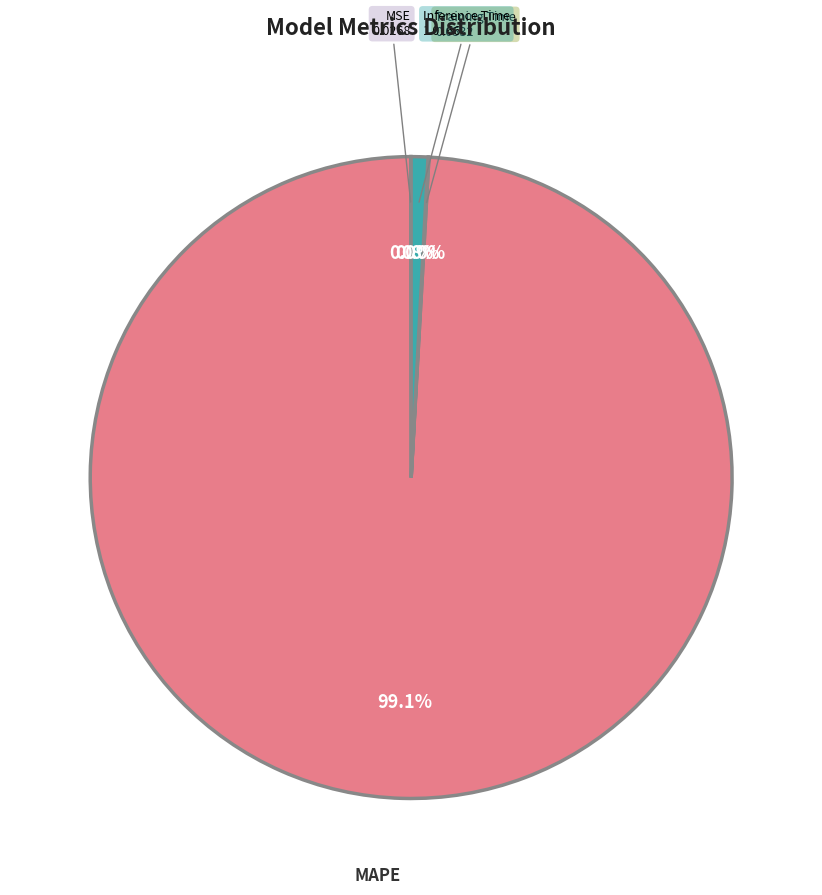

Is there a majority slice in this chart?

Yes